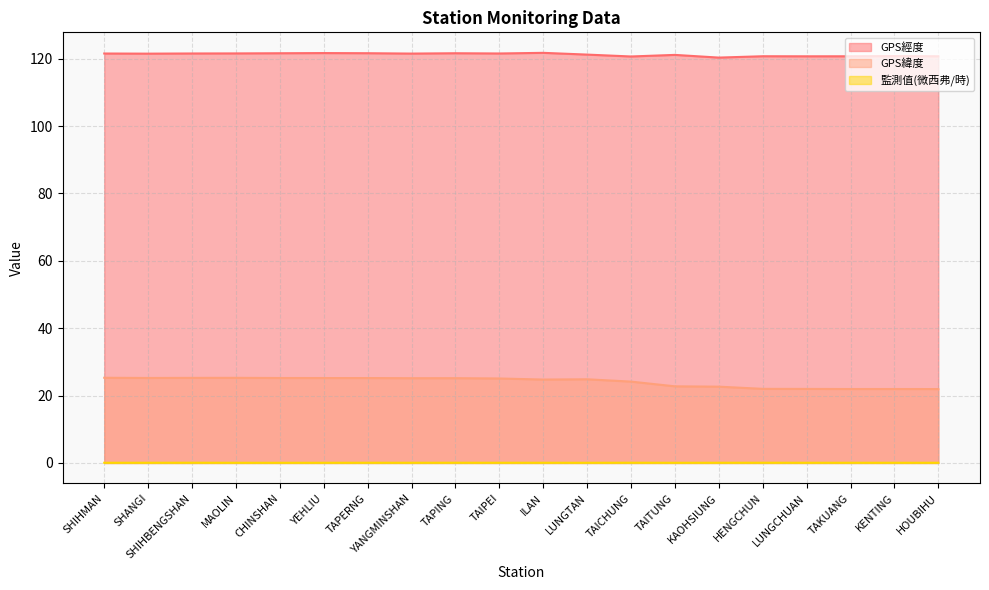

What is the sum of all GPS緯度 values?

481.1